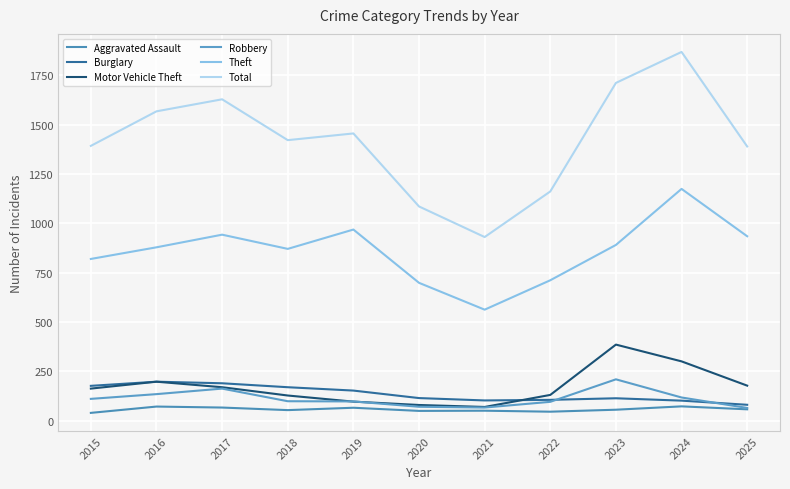

At how many categories does at least one series exceed 1708?

2